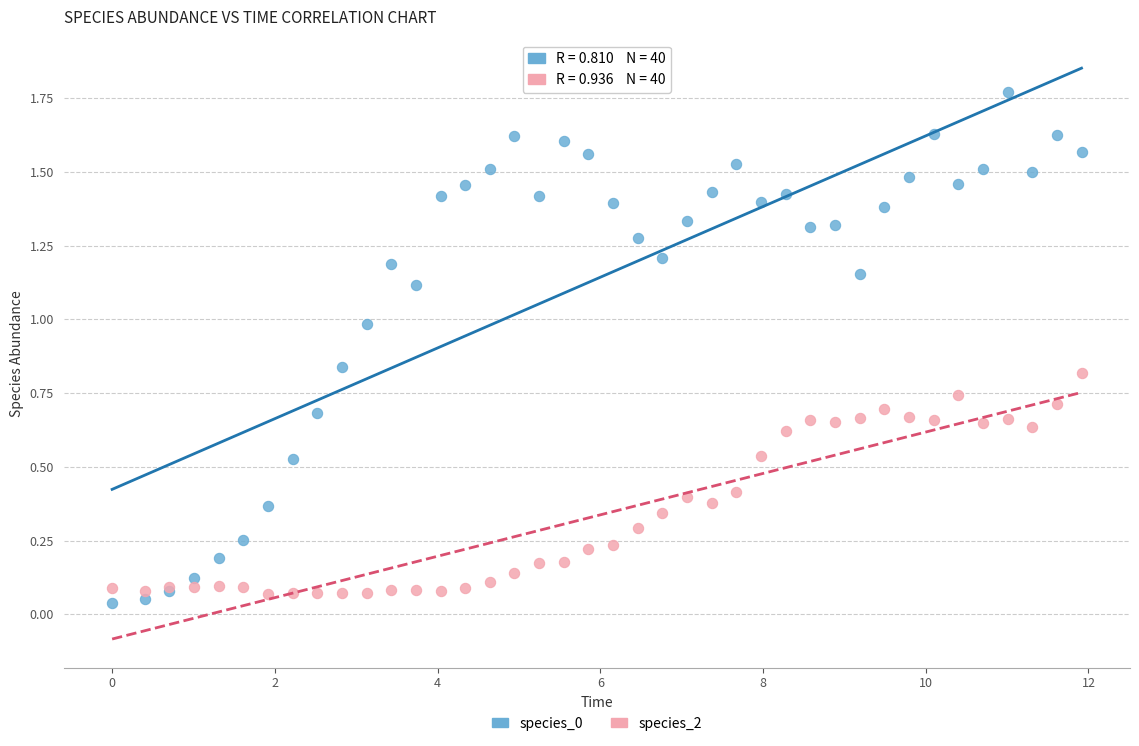

What is the X range (max minus min) for the scatter plot?

11.9